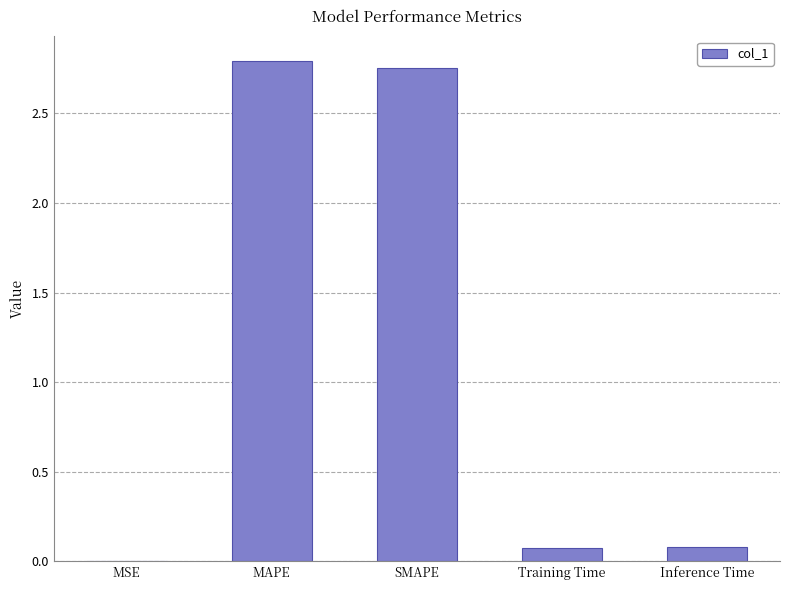

Between Inference Time and MSE, which is larger?

Inference Time